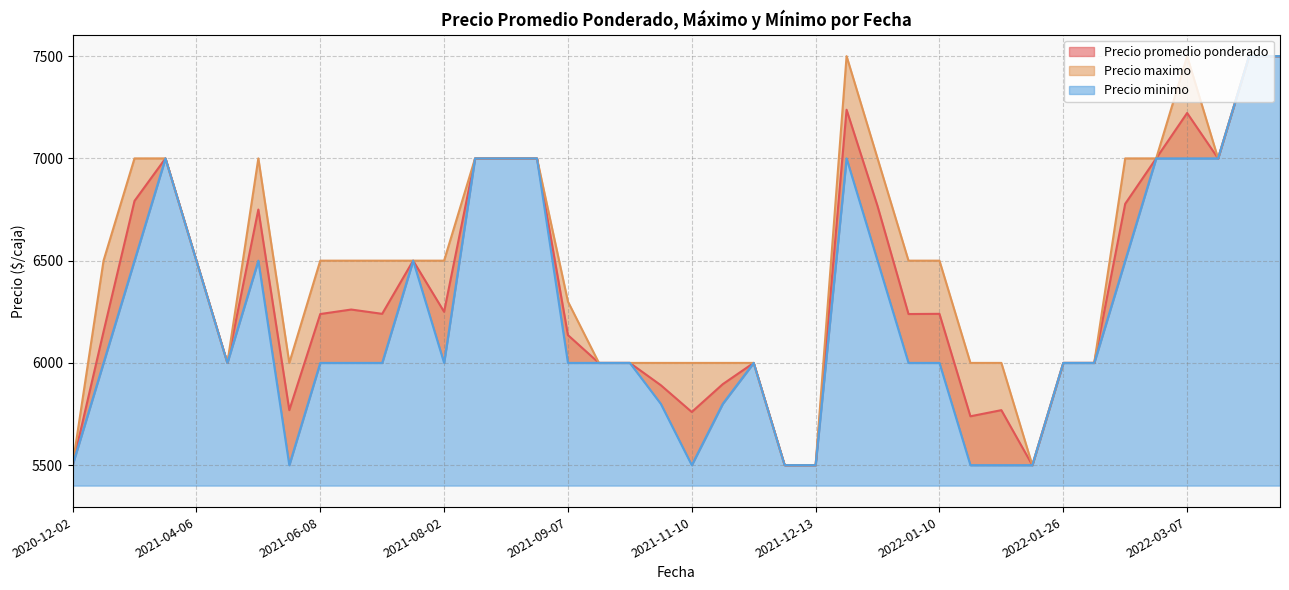

At which category does the chart reach its peak across all series?

2022-03-29